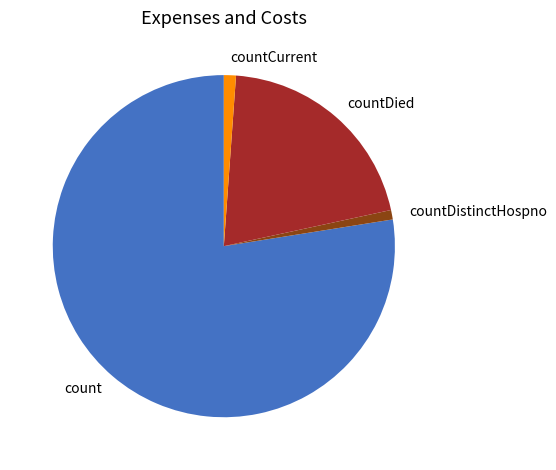

Is the sum of countDied and countCurrent greater than half?

No